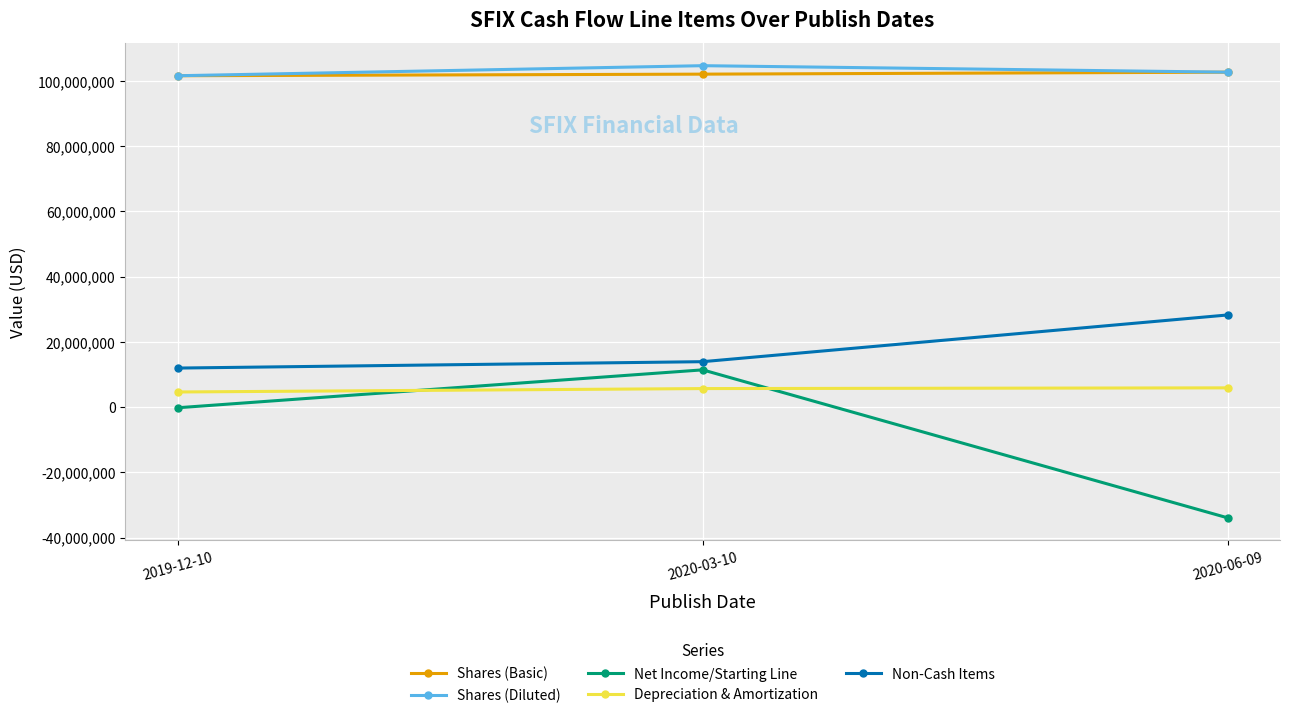

Which series changed the most between 2019-12-10 and 2020-03-10?

Net Income/Starting Line